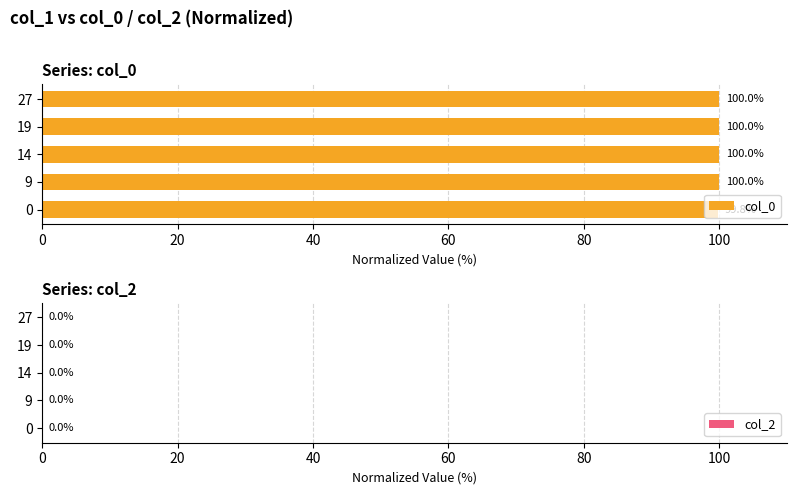

What is the sum of the values at 0 and 19?

199.8